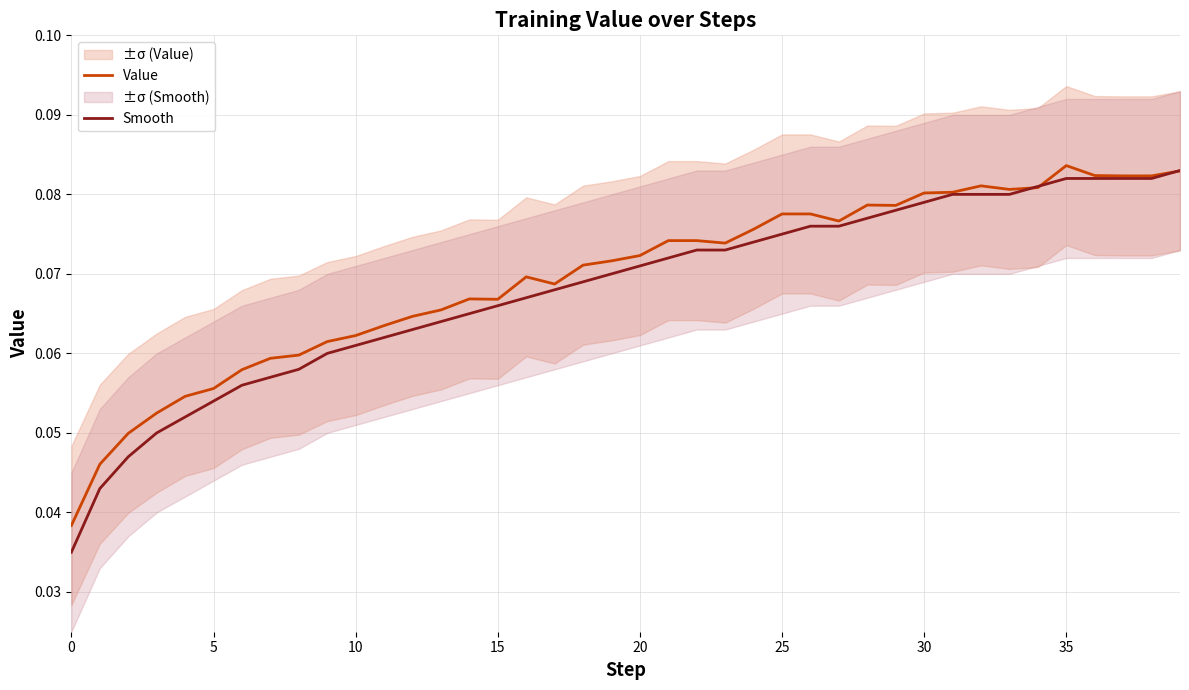

At which category is the sum across all series the highest?

39